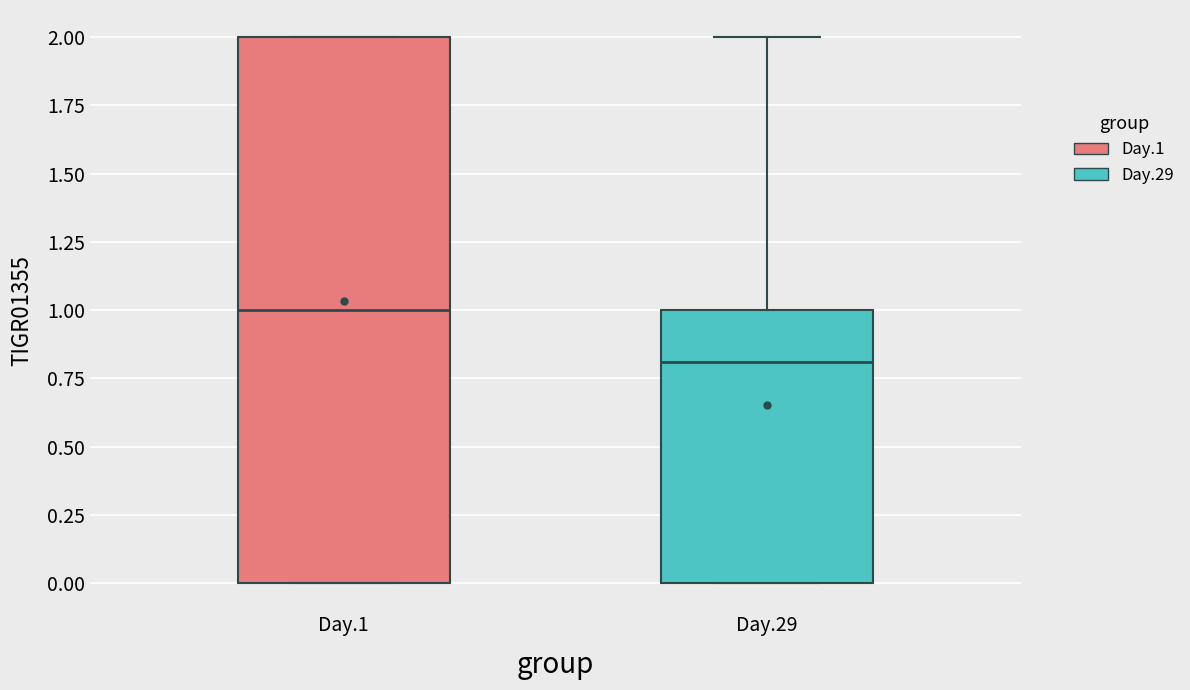

Reading left to right, transcribe this box plot: for each box, give where its median line is, the range the box spans, and where its two whiskers end, as read against the y-axis. The values are not printed on the chart, so give them approximately, as read against the axis.

Day.1: median 1.0, box 0.0 to 2.0, whiskers 0.0 to 2.0
Day.29: median 0.8, box 0.0 to 1.0, whiskers 0.0 to 2.0